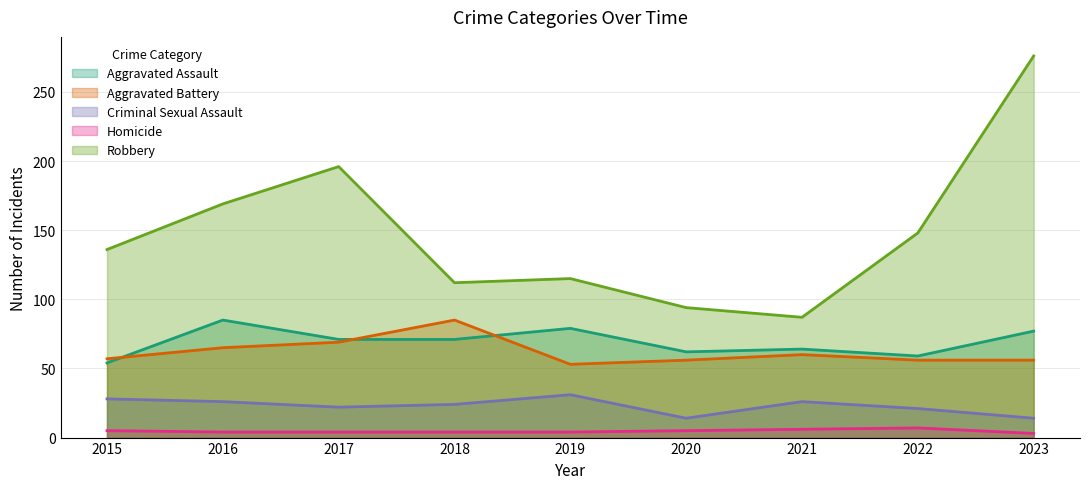

Which has a higher value, 2016 or 2019?

2016